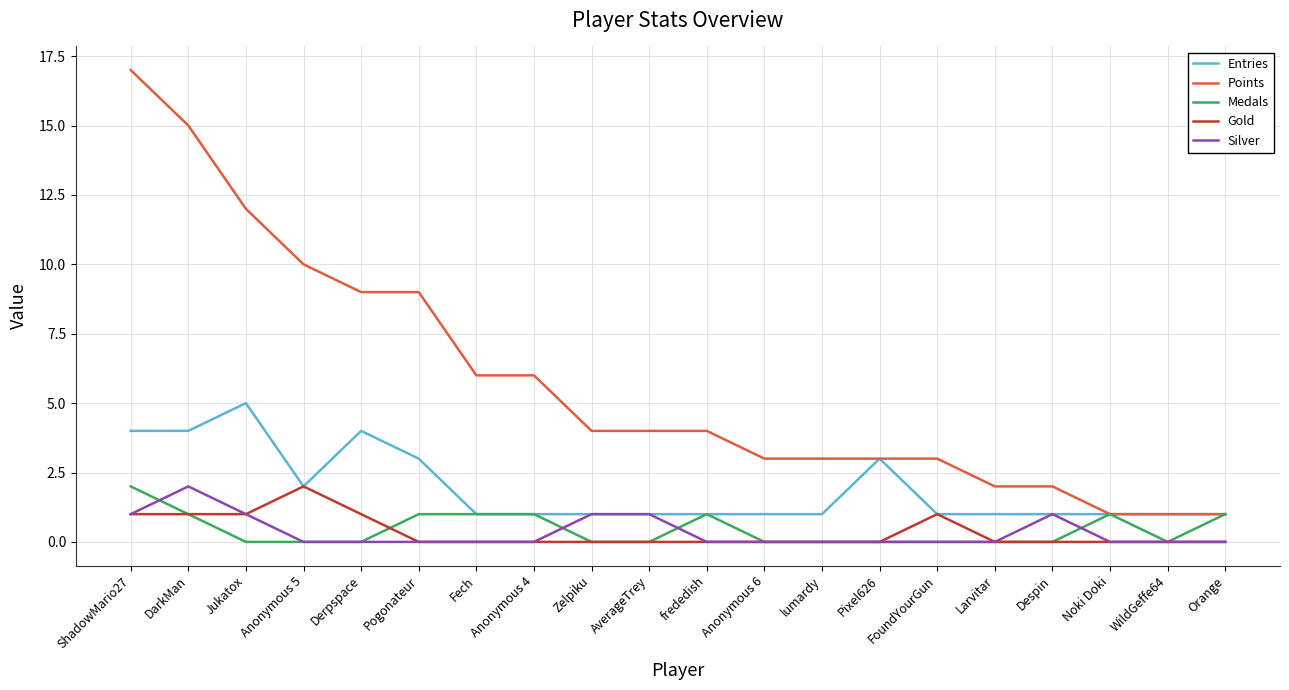

What position from the right is Jukatox?

18